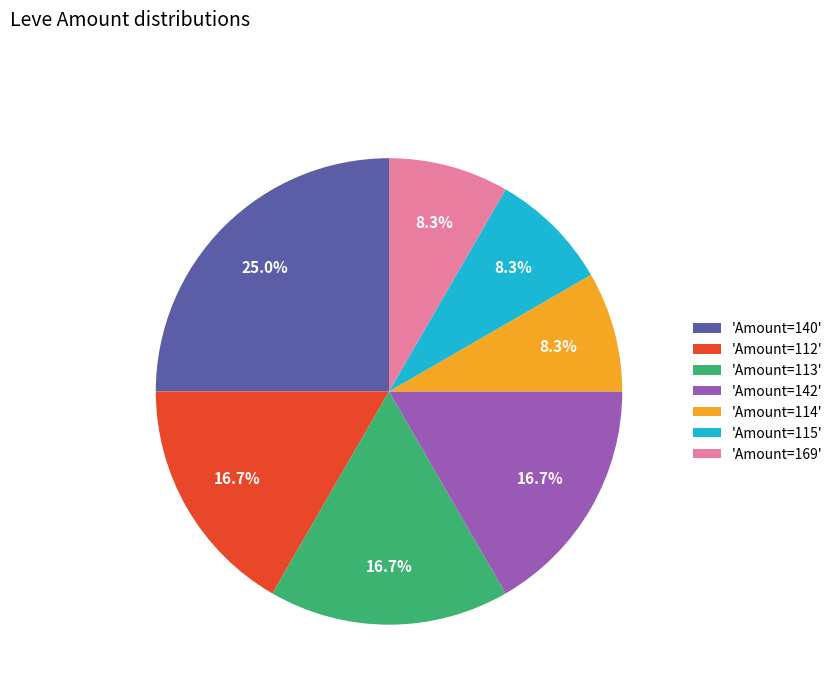

What percentage is NOT represented by 'Amount=140'?

75.0%